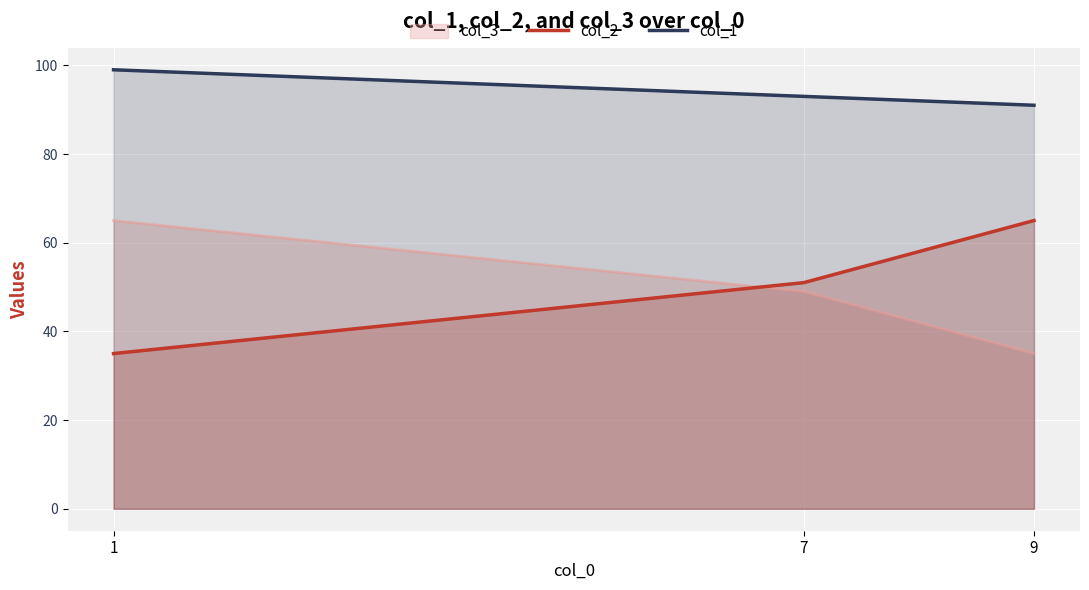

At which category is the sum across all series the highest?

1